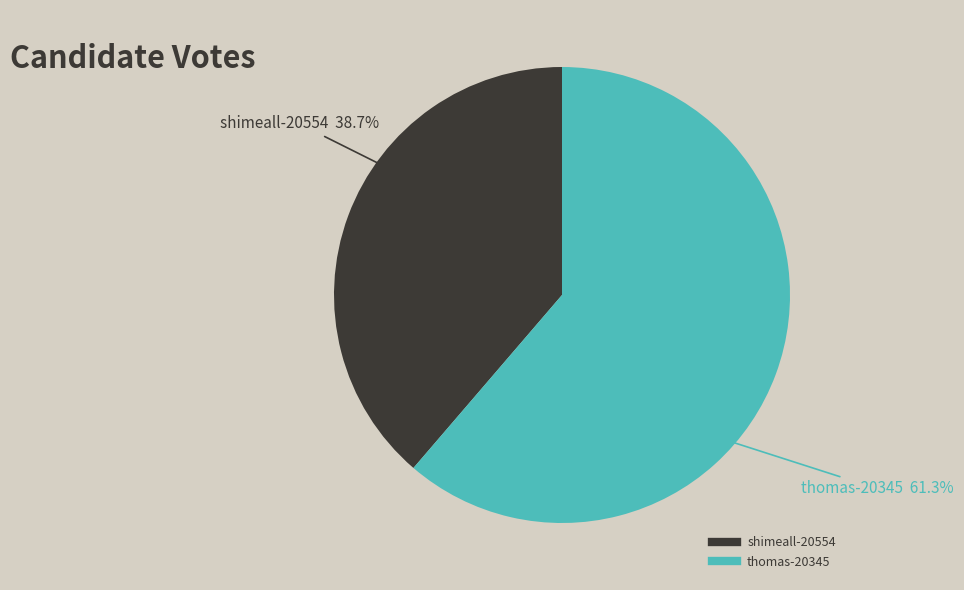

What is the ratio of the value at shimeall-20554 to the value at thomas-20345?

0.6